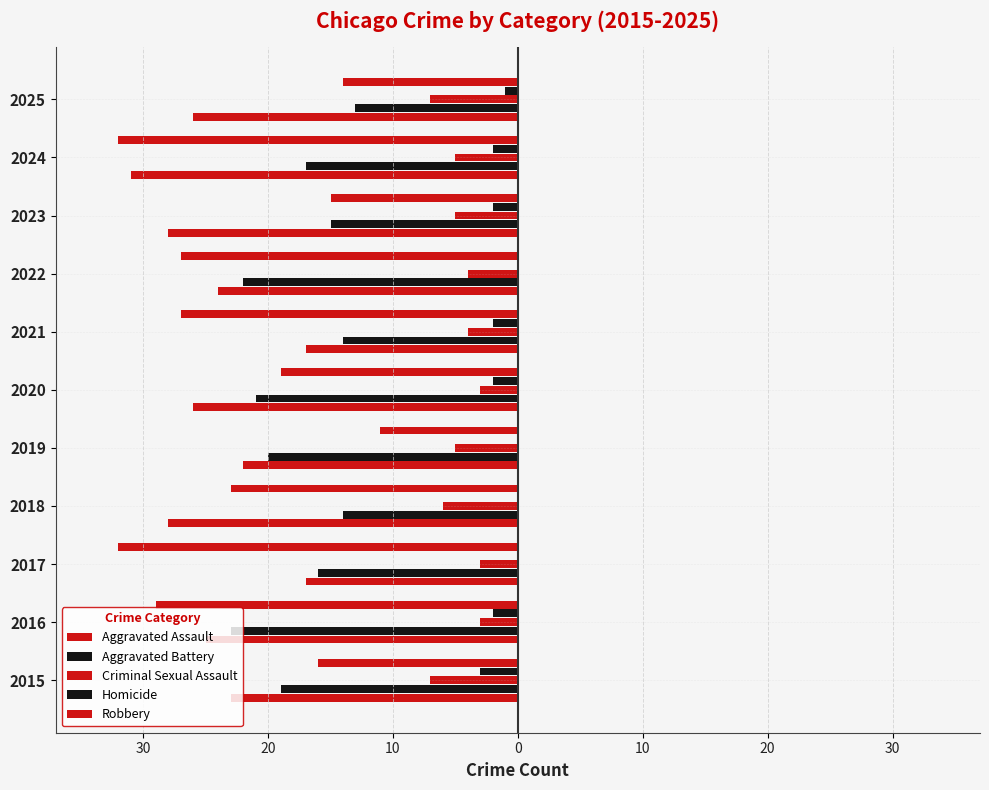

What are all the series names shown in the legend?

Aggravated Assault, Aggravated Battery, Criminal Sexual Assault, Homicide, Robbery